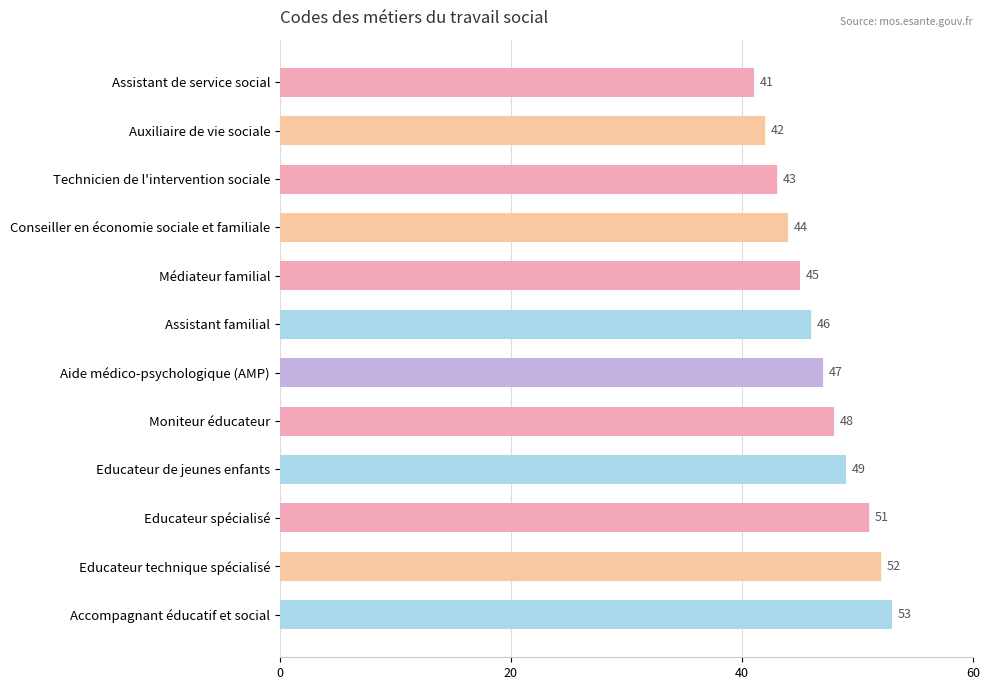

What is the smallest value displayed?

41